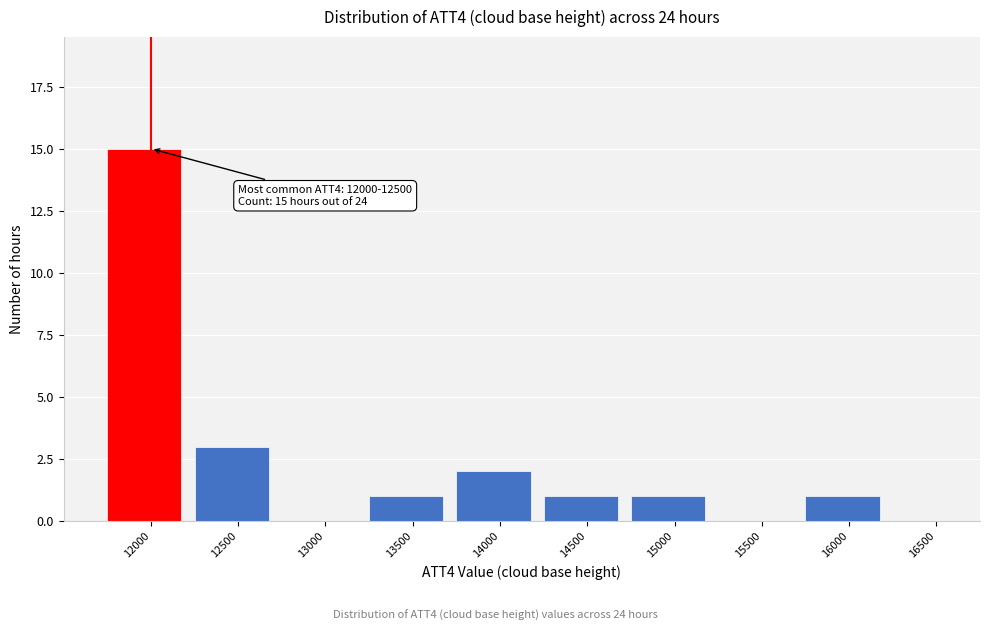

Reading left to right, transcribe all the data shown in this chart.

12000=15	12500=3	13000=0	13500=1	14000=2	14500=1	15000=1	15500=0	16000=1	16500=0